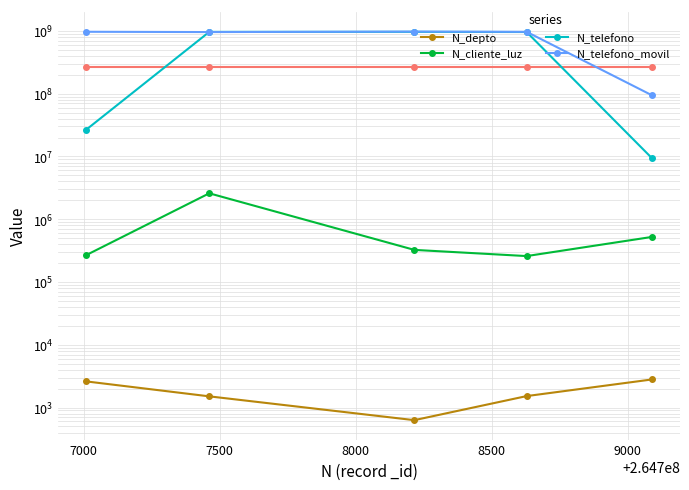

Where is the first local maximum for N_telefono_movil?

7500